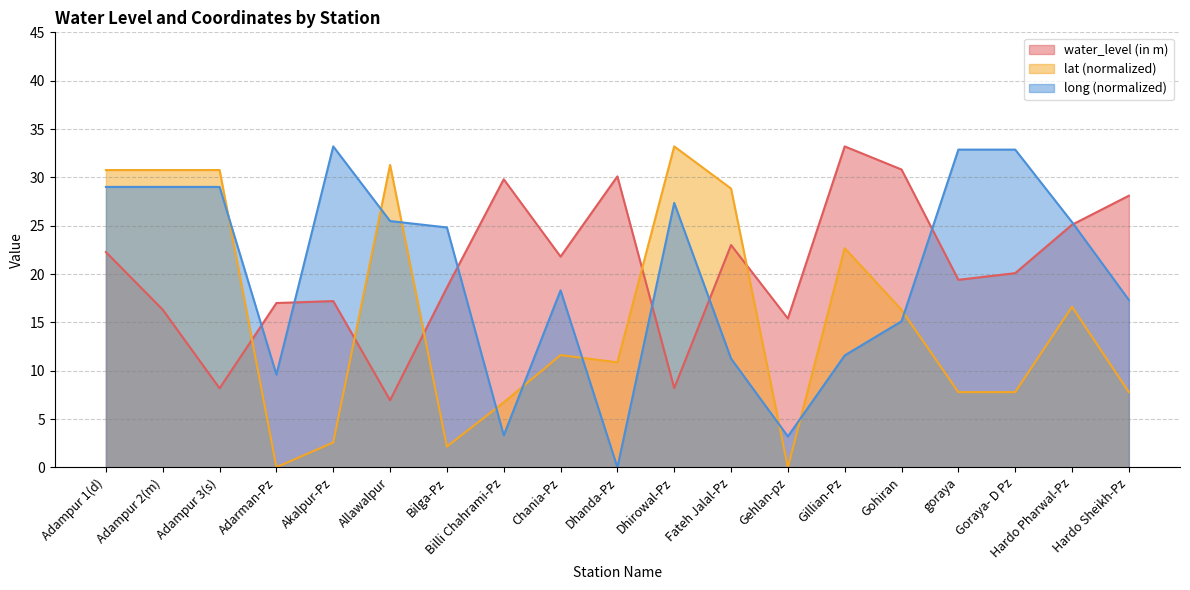

What is the sum of all long values?

378.7